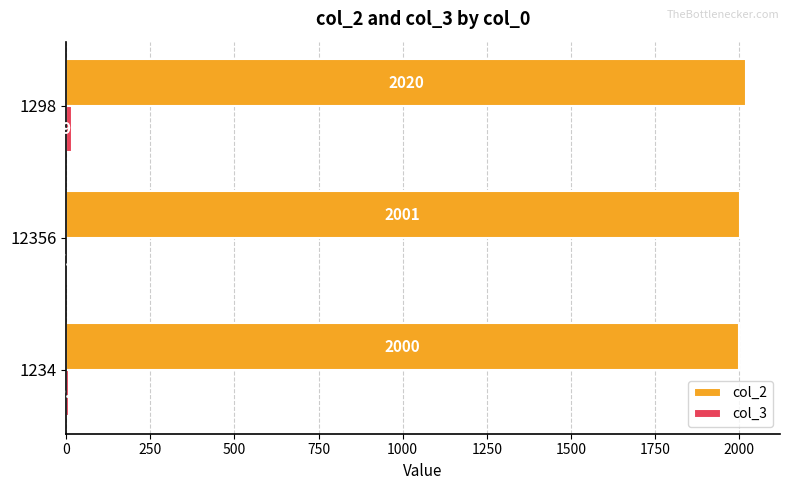

The col_2 series shows 2020 at 1298. True or false?

True